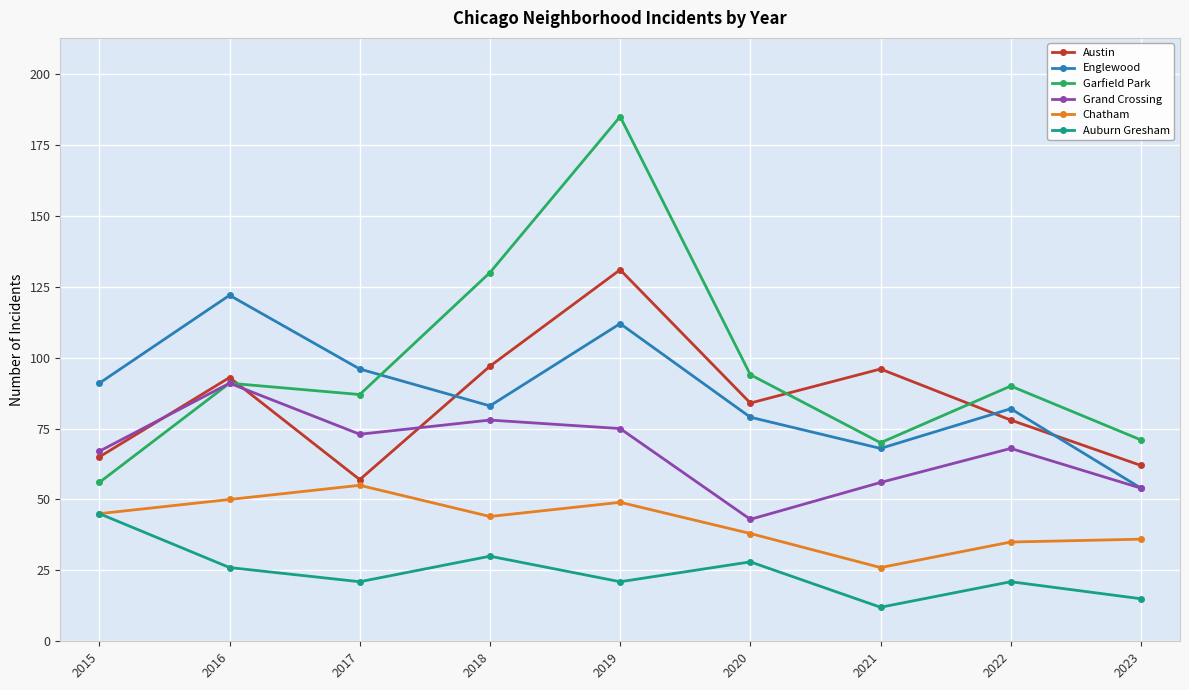

How many data points in Grand Crossing are less than 68?

4